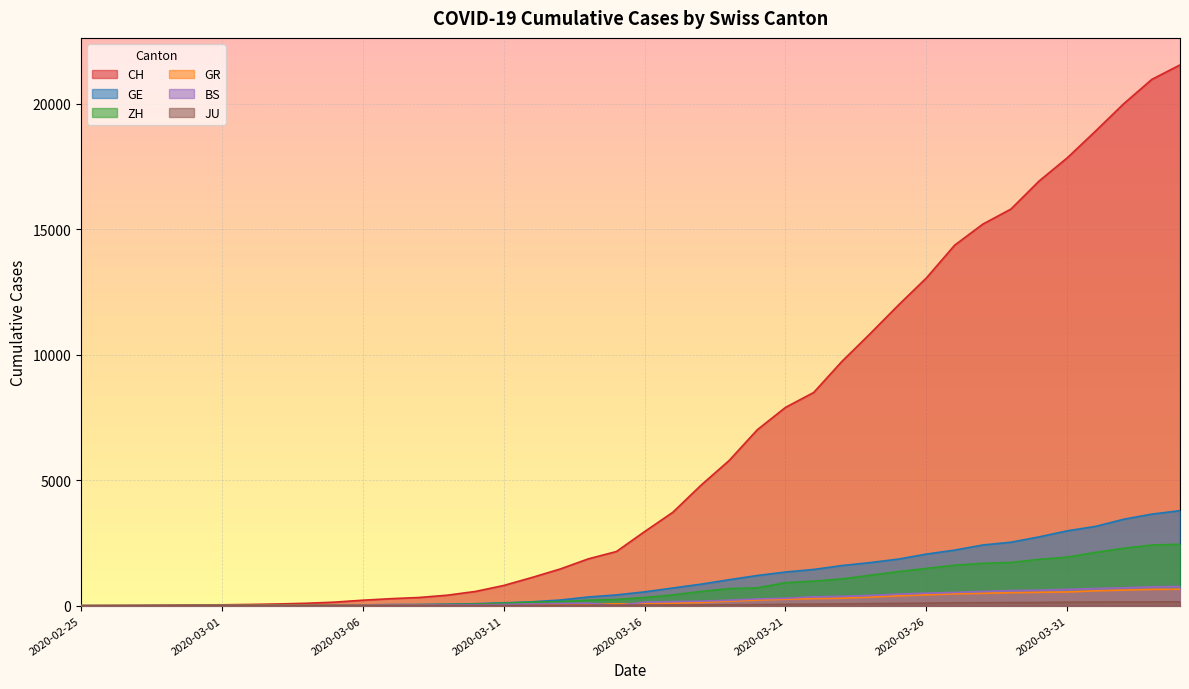

What are all the series names shown in the legend?

CH, GE, ZH, GR, BS, JU